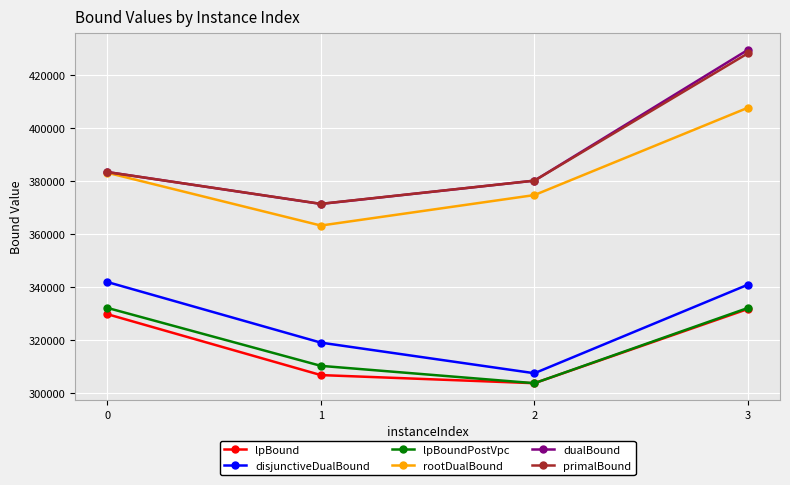

Which series changed the most between 0 and 1?

lpBound